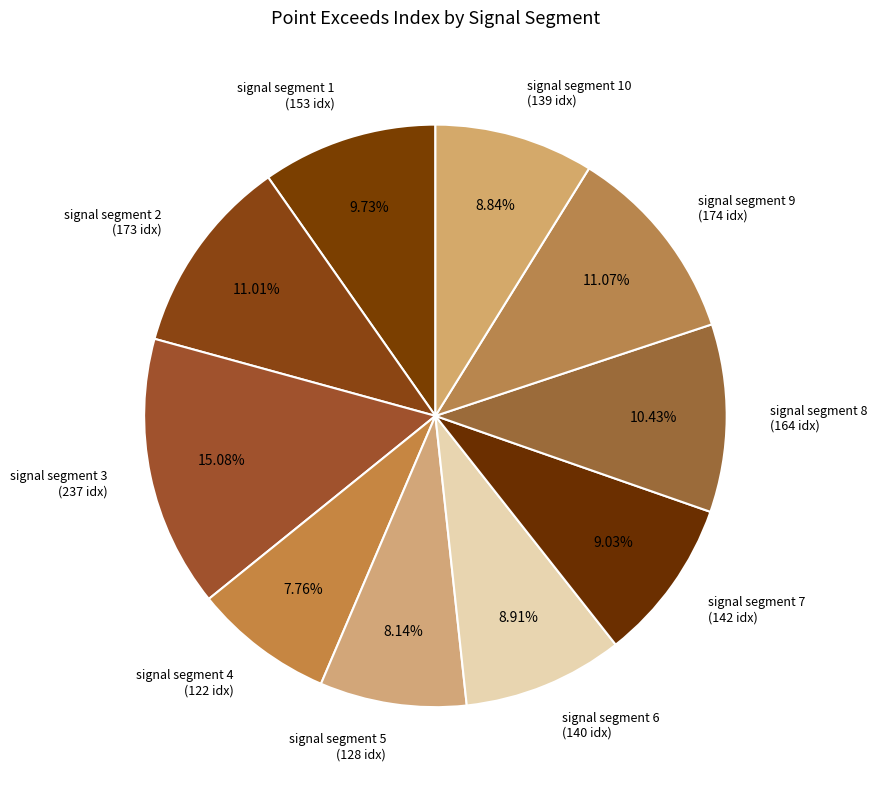

Approximately how many times larger is the value at signal segment 6 compared to signal segment 4?

1.1